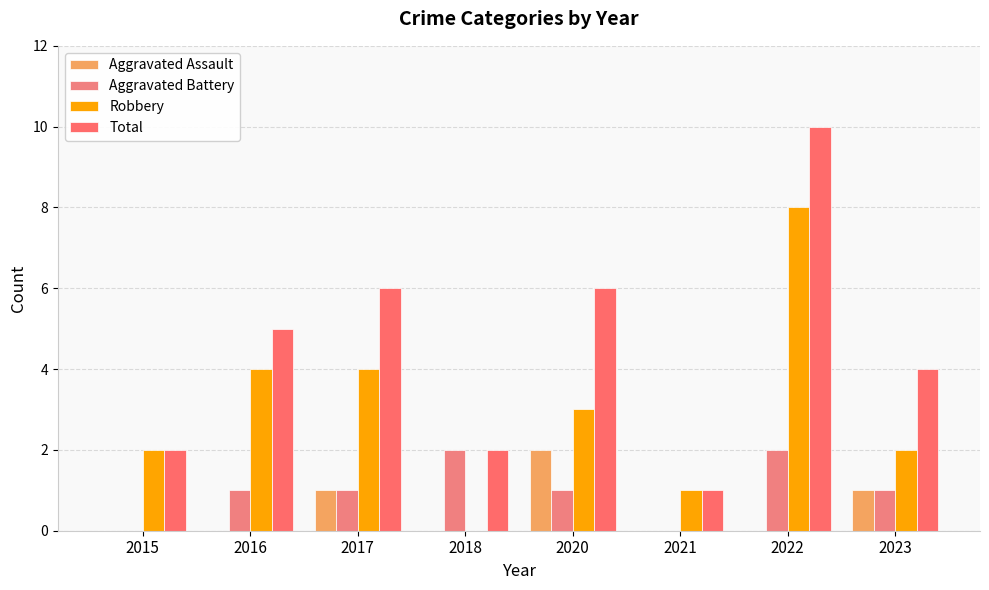

At 2023, list the series in order from smallest to largest.

Aggravated Assault, Aggravated Battery, Robbery, Total